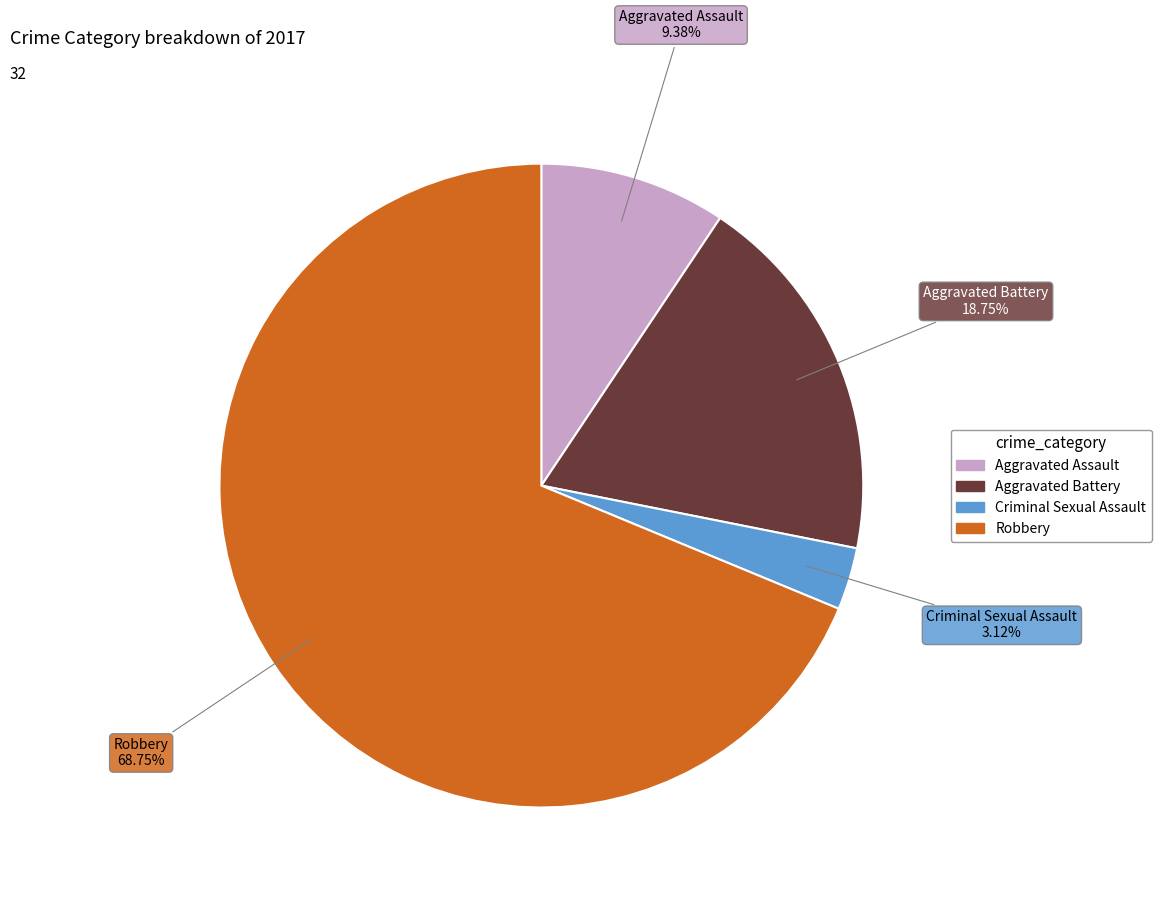

Count the number of slices in the pie.

4